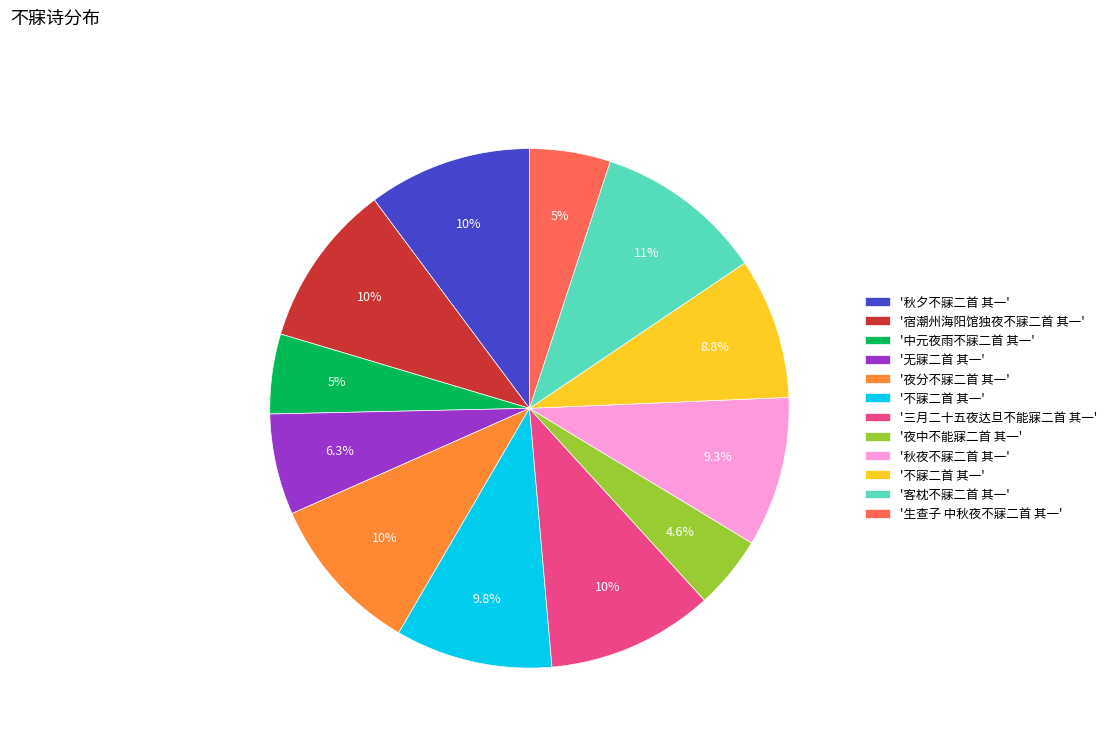

Does any single category account for the majority?

No